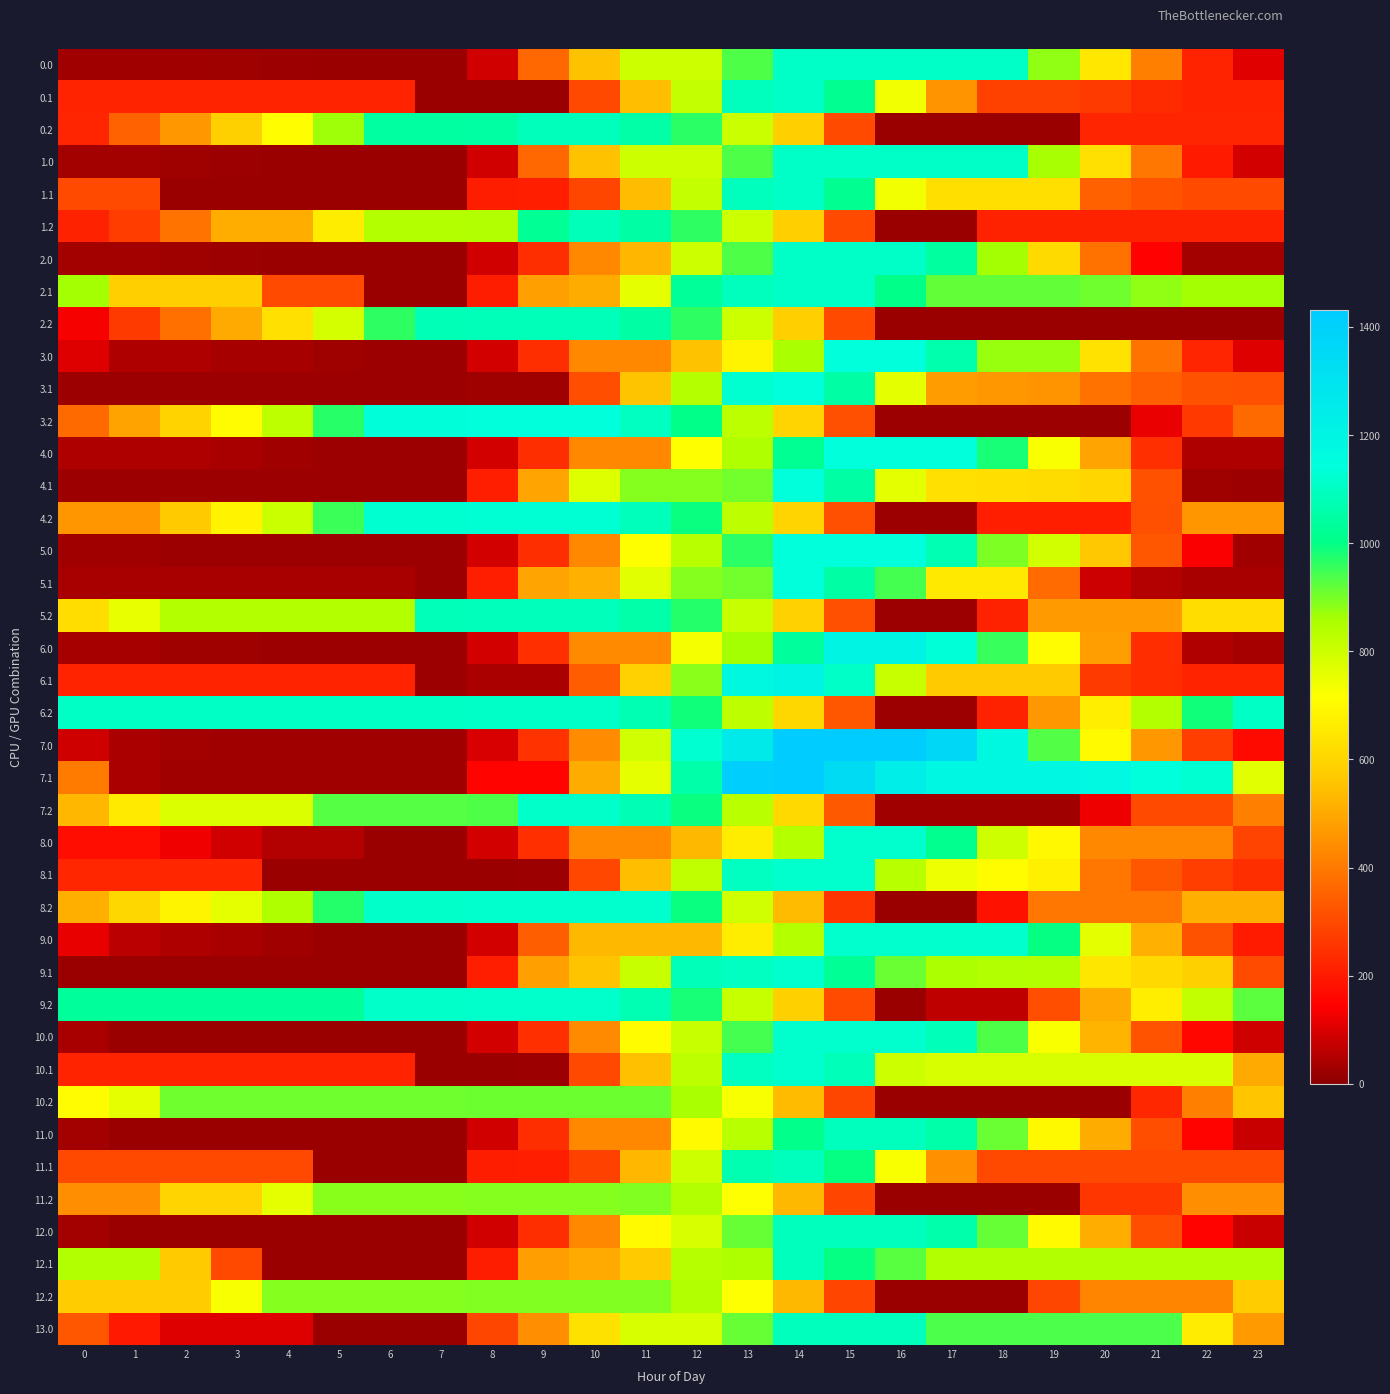

Reading right to left, list all the values displayed in this chart.

0.0: 23=108.8	22=219.2	21=411.4	20=650.2	19=880.4	18=1108.0	17=1108.0	16=1108.0	15=1108.0	14=1108.0	13=935.5	12=802.5	11=802.5	10=553.4	9=363.7	8=89.5	7=22.2	6=22.2	5=22.2	4=22.7	3=25.6	2=28.0	1=28.0	0=28.0
0.1: 23=218.9	22=218.9	21=236.9	20=267.6	19=280.2	18=280.2	17=457.3	16=737.1	15=1016.9	14=1108.0	13=1089.6	12=815.4	11=545.5	10=296.5	9=22.3	8=22.2	7=22.2	6=218.9	5=218.9	4=218.9	3=218.9	2=218.9	1=218.9	0=218.9
0.2: 23=223.0	22=223.0	21=223.0	20=223.0	19=22.2	18=22.2	17=22.2	16=22.2	15=302.0	14=581.8	13=803.6	12=966.7	11=1053.4	10=1087.0	9=1087.0	8=1047.8	7=1044.6	6=1044.6	5=868.3	4=712.4	3=586.0	2=466.2	1=350.9	0=223.0
1.0: 23=91.9	22=201.3	21=392.5	20=630.2	19=859.4	18=1108.0	17=1108.0	16=1108.0	15=1108.0	14=1108.0	13=935.5	12=802.5	11=802.5	10=553.4	9=363.7	8=89.5	7=22.2	6=22.2	5=22.2	4=22.2	3=24.1	2=25.4	1=32.9	0=32.9
1.1: 23=302.0	22=302.0	21=319.0	20=348.7	19=628.5	18=628.5	17=628.5	16=737.1	15=1016.9	14=1108.0	13=1089.6	12=815.4	11=541.2	10=292.1	9=207.0	8=206.9	7=22.2	6=22.2	5=22.2	4=22.2	3=22.2	2=22.2	1=302.0	0=302.0
1.2: 23=215.5	22=215.5	21=215.5	20=215.5	19=215.5	18=215.5	17=22.2	16=22.2	15=302.0	14=581.8	13=802.5	12=964.6	11=1050.3	10=1082.9	9=1023.1	8=847.1	7=843.9	6=843.9	5=666.7	4=509.8	3=509.8	2=388.9	1=272.7	0=215.5
2.0: 23=32.9	22=32.9	21=147.5	20=385.2	19=614.4	18=863.0	17=1043.2	16=1108.0	15=1108.0	14=1108.0	13=935.5	12=802.5	11=528.2	10=432.0	9=242.4	8=89.5	7=22.2	6=22.2	5=22.2	4=22.2	3=24.1	2=25.4	1=32.9	0=32.9
2.1: 23=861.5	22=861.5	21=878.6	20=908.3	19=919.9	18=919.9	17=919.9	16=1003.0	15=1108.0	14=1108.0	13=1089.6	12=1031.1	11=756.9	10=507.9	9=481.1	8=206.9	7=22.2	6=22.2	5=302.0	4=302.0	3=581.8	2=581.8	1=581.8	0=861.5
2.2: 23=22.2	22=22.2	21=22.2	20=22.2	19=22.2	18=22.2	17=22.2	16=22.2	15=302.0	14=581.8	13=802.5	12=964.6	11=1050.3	10=1082.9	9=1082.9	8=1082.9	7=1079.7	6=964.5	5=787.2	4=630.3	3=502.9	2=382.1	1=265.9	0=136.9
3.0: 23=103.6	22=223.1	21=387.7	20=635.6	19=874.8	18=874.8	17=1065.1	16=1140.0	15=1140.0	14=857.9	13=685.3	12=552.3	11=432.7	10=432.7	9=243.0	8=90.1	7=22.8	6=22.8	5=25.4	4=35.0	3=35.0	2=46.5	1=46.5	0=103.6
3.1: 23=310.7	22=317.1	21=344.3	20=384.0	19=456.1	18=463.3	17=473.2	16=761.0	15=1048.9	14=1140.0	13=1121.6	12=839.5	11=557.3	10=308.3	9=26.1	8=26.0	7=22.8	6=22.8	5=22.8	4=22.8	3=22.8	2=22.8	1=22.8	0=22.8
3.2: 23=368.6	22=264.1	21=120.0	20=22.8	19=22.8	18=22.8	17=22.8	16=22.8	15=310.7	14=598.4	13=829.3	12=1001.5	11=1097.3	10=1140.0	9=1140.0	8=1140.0	7=1136.8	6=1136.8	5=969.4	4=822.4	3=705.0	2=594.1	1=487.7	0=368.6
4.0: 23=46.8	22=46.8	21=245.1	20=489.9	19=726.1	18=981.8	17=1140.0	16=1140.0	15=1140.0	14=1020.4	13=847.8	12=714.8	11=432.7	10=432.7	9=243.0	8=90.1	7=22.8	6=22.8	5=22.8	4=29.4	3=38.4	2=46.8	1=46.8	0=46.8
4.1: 23=22.8	22=26.2	21=314.1	20=602.0	19=620.7	18=624.9	17=631.7	16=761.0	15=1048.9	14=1140.0	13=904.7	12=891.5	11=891.5	10=771.8	9=489.7	8=207.5	7=22.8	6=22.8	5=22.8	4=22.8	3=22.8	2=22.8	1=22.8	0=22.8
4.2: 23=460.1	22=460.1	21=313.0	20=209.2	19=209.2	18=209.2	17=22.8	16=22.8	15=310.7	14=597.8	13=825.6	12=994.8	11=1087.6	10=1127.2	9=1127.2	8=1127.2	7=1124.0	6=1124.0	5=953.7	4=803.7	3=683.3	2=569.4	1=460.1	0=460.1
5.0: 23=30.5	22=138.9	21=329.1	20=565.8	19=793.9	18=897.0	17=1076.2	16=1140.0	15=1140.0	14=1140.0	13=967.5	12=834.5	11=714.8	10=432.7	9=243.0	8=90.1	7=22.8	6=22.8	5=22.8	4=22.8	3=23.7	2=24.1	1=30.5	0=30.5
5.1: 23=36.6	22=36.6	21=52.6	20=81.3	19=369.2	18=657.1	17=657.1	16=945.0	15=1048.9	14=1140.0	13=904.7	12=891.5	11=765.5	10=516.4	9=489.7	8=207.5	7=22.8	6=36.6	5=36.6	4=36.6	3=36.6	2=36.6	1=36.6	0=36.6
5.2: 23=622.7	22=622.7	21=467.7	20=467.7	19=467.7	18=217.1	17=22.8	16=22.8	15=310.7	14=589.7	13=809.5	12=970.6	11=1055.3	10=1086.8	9=1086.8	8=1086.8	7=1083.6	6=842.3	5=842.3	4=842.3	3=842.3	2=842.3	1=752.6	0=622.7
6.0: 23=34.7	22=48.3	21=239.5	20=477.2	19=706.4	18=955.0	17=1135.2	16=1200.0	15=1200.0	14=1036.4	13=863.9	12=730.9	11=433.9	10=433.9	9=244.2	8=91.3	7=24.0	6=24.0	5=24.0	4=24.0	3=25.9	2=27.3	1=34.7	0=34.7
6.1: 23=220.7	22=220.7	21=237.8	20=267.4	19=570.5	18=570.5	17=570.5	16=805.9	15=1108.9	14=1200.0	13=1181.6	12=884.6	11=587.6	10=338.6	9=41.6	8=41.5	7=24.0	6=220.7	5=220.7	4=220.7	3=220.7	2=220.7	1=220.7	0=220.7
6.2: 23=1104.2	22=989.8	21=843.5	20=668.7	19=466.9	18=217.3	17=24.0	16=24.0	15=326.1	14=606.2	13=827.0	12=989.1	11=1074.8	10=1107.3	9=1107.3	8=1107.3	7=1104.2	6=1104.2	5=1104.2	4=1104.2	3=1104.2	2=1104.2	1=1104.2	0=1104.2
7.0: 23=166.1	22=275.5	21=466.7	20=704.4	19=933.6	18=1182.2	17=1362.3	16=1427.1	15=1432.0	14=1432.0	13=1258.9	12=1125.2	11=794.4	10=440.0	9=249.7	8=96.3	7=28.6	6=28.6	5=28.6	4=28.6	3=30.6	2=31.9	1=39.3	0=86.3
7.1: 23=764.4	22=1126.0	21=1143.1	20=1172.7	19=1184.4	18=1184.4	17=1184.4	16=1236.3	15=1341.2	14=1432.0	13=1413.2	12=1058.8	11=757.7	10=508.1	9=153.7	8=153.3	7=28.6	6=28.6	5=28.6	4=28.6	3=28.6	2=28.6	1=41.2	0=402.8
7.2: 23=414.3	22=299.9	21=299.9	20=125.1	19=28.6	18=28.6	17=28.6	16=28.6	15=330.7	14=610.6	13=831.1	12=993.0	11=1078.4	10=1110.7	9=1110.7	8=934.5	7=931.2	6=931.2	5=931.2	4=774.3	3=774.3	2=774.3	1=658.0	0=529.0
8.0: 23=287.1	22=432.9	21=432.9	20=432.9	19=698.4	18=798.4	17=1014.9	16=1116.0	15=1116.0	14=839.8	13=666.7	12=533.0	11=433.7	10=433.7	9=243.4	8=90.0	7=22.3	6=22.3	5=51.1	4=51.1	3=89.4	2=127.2	1=170.9	0=170.9
8.1: 23=242.3	22=275.0	21=328.4	20=394.4	19=676.2	18=709.8	17=745.8	16=834.2	15=1116.0	14=1116.0	13=1097.2	12=821.0	11=544.8	10=295.2	9=22.8	8=22.3	7=22.3	6=22.3	5=22.3	4=22.3	3=224.6	2=224.6	1=224.6	0=224.6
8.2: 23=512.3	22=512.3	21=393.9	20=393.9	19=393.9	18=180.0	17=22.3	16=22.3	15=257.3	14=539.1	13=796.0	12=994.2	11=1116.0	10=1116.0	9=1116.0	8=1116.0	7=1112.7	6=1112.7	5=971.0	4=849.7	3=758.0	2=686.3	1=605.6	0=512.3
9.0: 23=201.7	22=318.2	21=516.5	20=761.3	19=997.5	18=1116.0	17=1116.0	16=1116.0	15=1116.0	14=839.8	13=666.7	12=533.0	11=533.0	10=533.0	9=342.7	8=90.0	7=22.3	6=22.3	5=22.3	4=28.9	3=37.9	2=46.4	1=60.8	0=114.8
9.1: 23=304.1	22=586.0	21=610.1	20=646.8	19=843.2	18=847.4	17=854.2	16=913.3	15=1025.2	14=1116.0	13=1097.2	12=1083.5	11=807.3	10=557.8	9=483.4	8=207.2	7=22.3	6=22.3	5=22.3	4=22.3	3=22.3	2=22.3	1=22.3	0=22.3
9.2: 23=925.0	22=817.5	21=670.5	20=502.5	19=307.7	18=65.0	17=65.0	16=22.3	15=304.1	14=586.0	13=813.6	12=982.5	11=1075.0	10=1114.4	9=1114.4	8=1114.4	7=1111.0	6=1111.0	5=1032.8	4=1032.8	3=1032.8	2=1032.8	1=1032.8	0=1032.8
10.0: 23=84.4	22=161.5	21=320.4	20=525.8	19=722.6	18=935.8	17=1083.6	16=1116.0	15=1116.0	14=1116.0	13=942.9	12=809.2	11=709.9	10=433.7	9=243.4	8=90.0	7=22.3	6=22.3	5=22.3	4=22.3	3=22.3	2=22.3	1=22.3	0=36.9
10.1: 23=500.8	22=782.6	21=782.6	20=782.6	19=782.6	18=782.6	17=782.6	16=802.3	15=1084.1	14=1116.0	13=1097.2	12=824.8	11=548.5	10=299.0	9=22.8	8=22.3	7=22.3	6=219.0	5=219.0	4=219.0	3=219.0	2=219.0	1=219.0	0=219.0
10.2: 23=560.6	22=414.5	21=228.9	20=22.3	19=22.3	18=22.3	17=22.3	16=22.3	15=292.1	14=539.6	13=727.9	12=857.4	11=910.5	10=910.5	9=910.5	8=910.5	7=907.1	6=907.1	5=907.1	4=907.1	3=907.1	2=907.1	1=759.2	0=707.0
11.0: 23=77.8	22=151.8	21=307.7	20=506.8	19=700.6	18=913.8	17=1058.6	16=1088.0	15=1088.0	14=1009.2	13=836.0	12=702.4	11=433.1	10=433.1	9=242.8	8=89.4	7=21.8	6=21.8	5=21.8	4=21.8	3=21.8	2=21.8	1=21.8	0=33.4
11.1: 23=296.5	22=296.5	21=296.5	20=296.5	19=296.5	18=296.5	17=447.7	16=722.5	15=997.2	14=1088.0	13=1069.2	12=799.9	11=530.7	10=281.1	9=207.1	8=206.7	7=21.8	6=21.8	5=21.8	4=296.5	3=296.5	2=296.5	1=296.5	0=296.5
11.2: 23=446.9	22=446.9	21=258.2	20=258.2	19=21.8	18=21.8	17=21.8	16=21.8	15=288.5	14=533.0	13=718.2	12=844.7	11=894.8	10=891.8	9=891.8	8=891.8	7=888.5	6=888.5	5=888.5	4=759.8	3=597.8	2=597.8	1=446.9	0=446.9
12.0: 23=77.8	22=151.8	21=307.7	20=510.1	19=703.9	18=917.1	17=1061.9	16=1088.0	15=1088.0	14=1088.0	13=914.9	12=781.2	11=702.4	10=433.1	9=242.8	8=89.4	7=21.8	6=21.8	5=21.8	4=21.8	3=21.8	2=21.8	1=21.8	0=33.4
12.1: 23=846.0	22=846.0	21=846.0	20=846.0	19=846.0	18=846.0	17=846.0	16=927.7	15=997.2	14=1088.0	13=852.3	12=838.6	11=569.3	10=503.2	9=476.0	8=206.7	7=21.8	6=21.8	5=21.8	4=21.8	3=296.5	2=571.2	1=846.0	0=846.0
12.2: 23=574.0	22=425.0	21=425.0	20=425.0	19=291.0	18=21.8	17=21.8	16=21.8	15=288.5	14=533.0	13=718.2	12=844.7	11=894.8	10=894.8	9=894.8	8=894.8	7=891.4	6=891.4	5=891.4	4=891.4	3=729.5	2=574.0	1=574.0	0=574.0
13.0: 23=471.4	22=664.7	21=939.4	20=939.4	19=939.4	18=939.4	17=939.4	16=1088.0	15=1088.0	14=1088.0	13=914.9	12=781.2	11=781.2	10=634.7	9=444.4	8=291.0	7=21.8	6=21.8	5=21.8	4=105.1	3=105.1	2=105.1	1=196.4	0=327.2